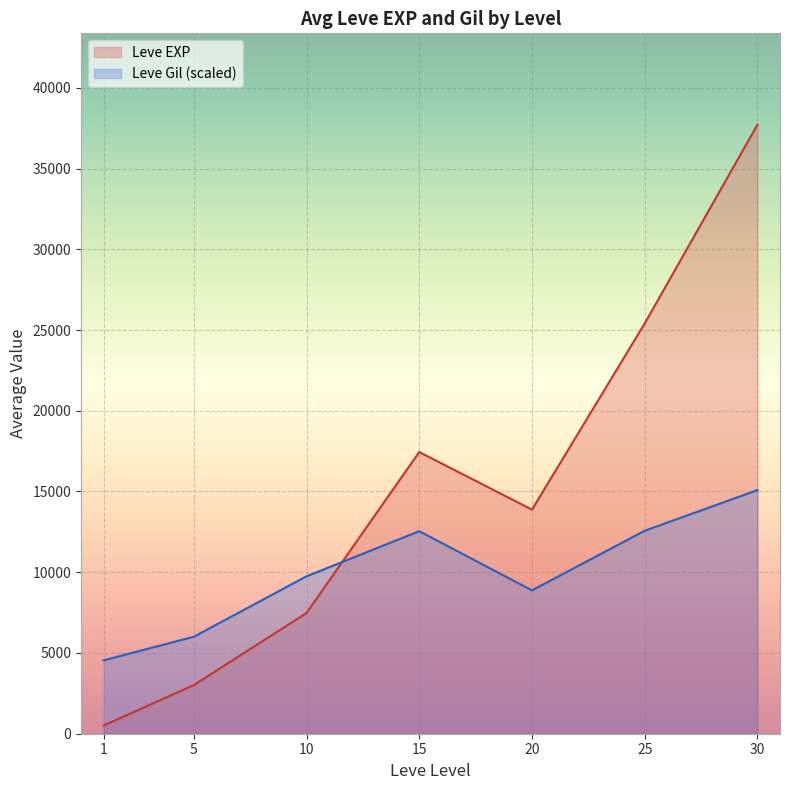

Is the value of Leve EXP at 10 greater than the value of Leve Gil at 5?

Yes